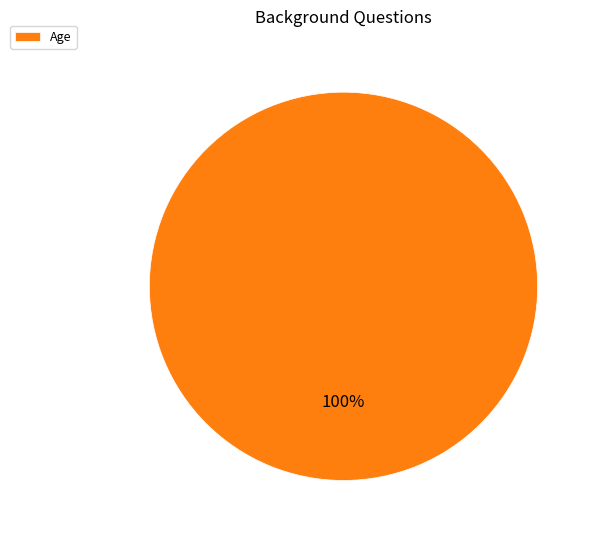

How many slices are in this pie chart?

1